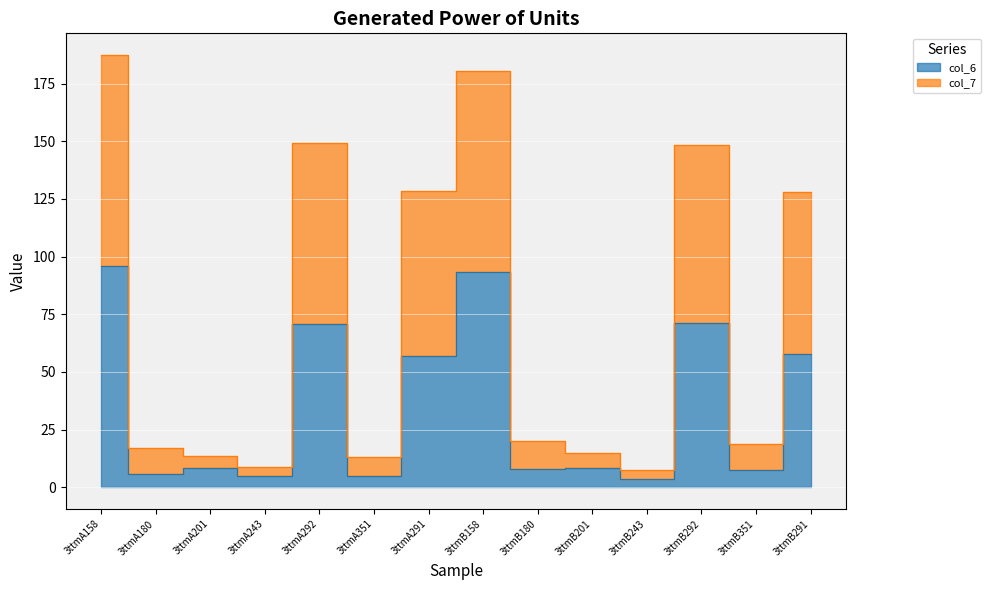

What is the difference between the maximum and second lowest values in the col_7 series?

178.7